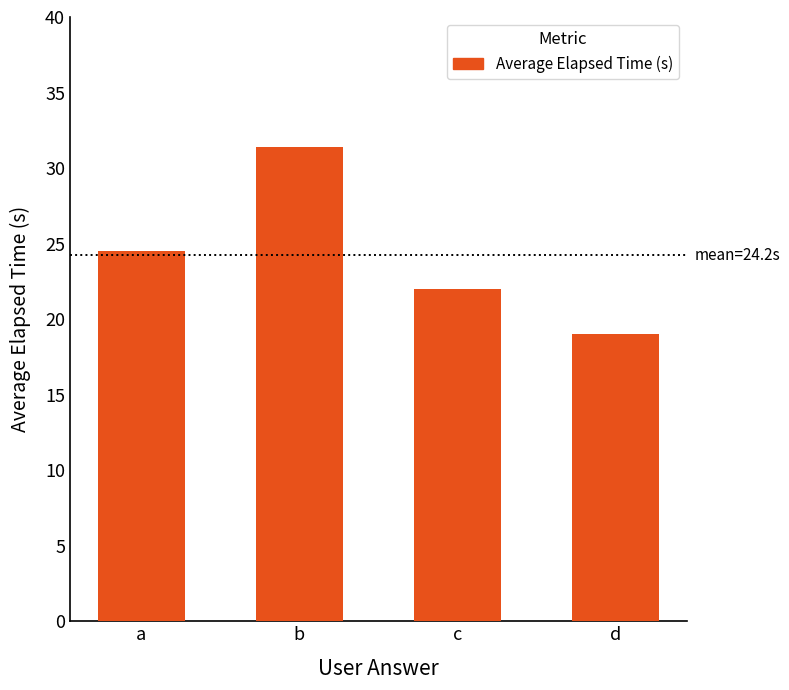

At which label is the value closest to 25?

a